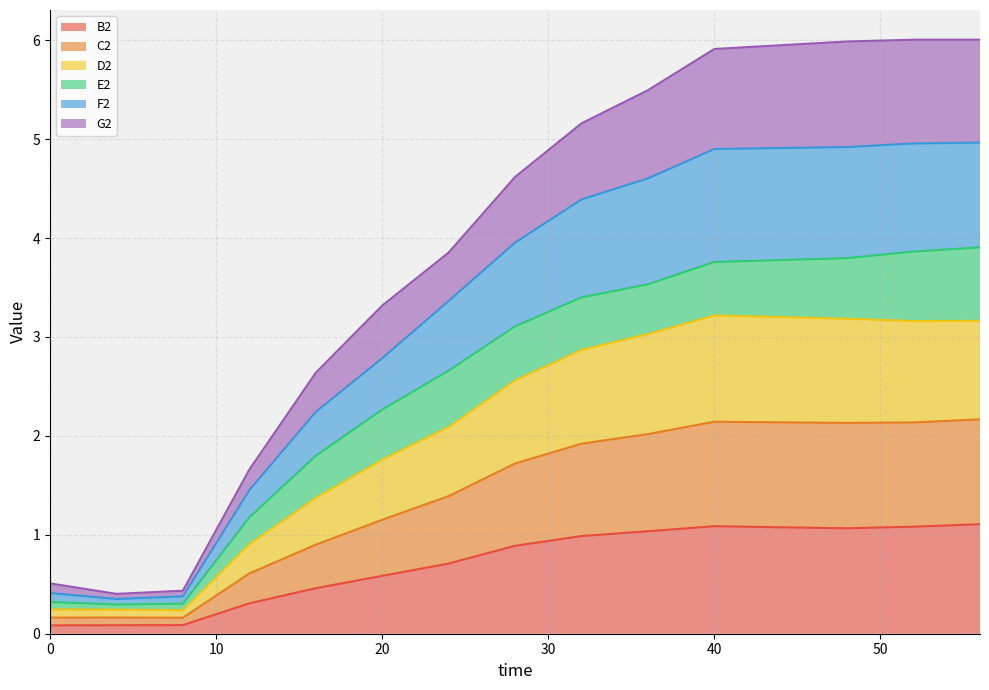

The value of D2 at 44 is 0.7. True or false?

False